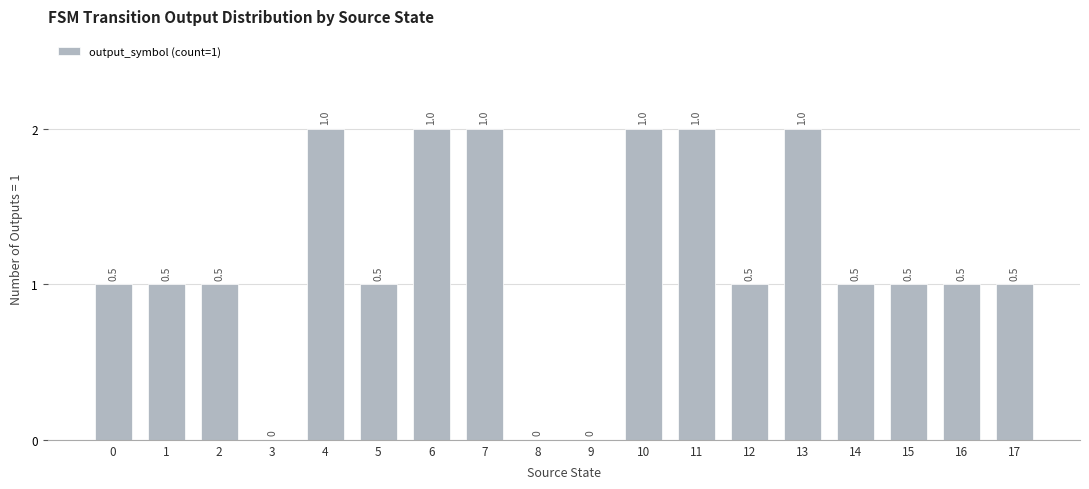

How many positive values are there?

15